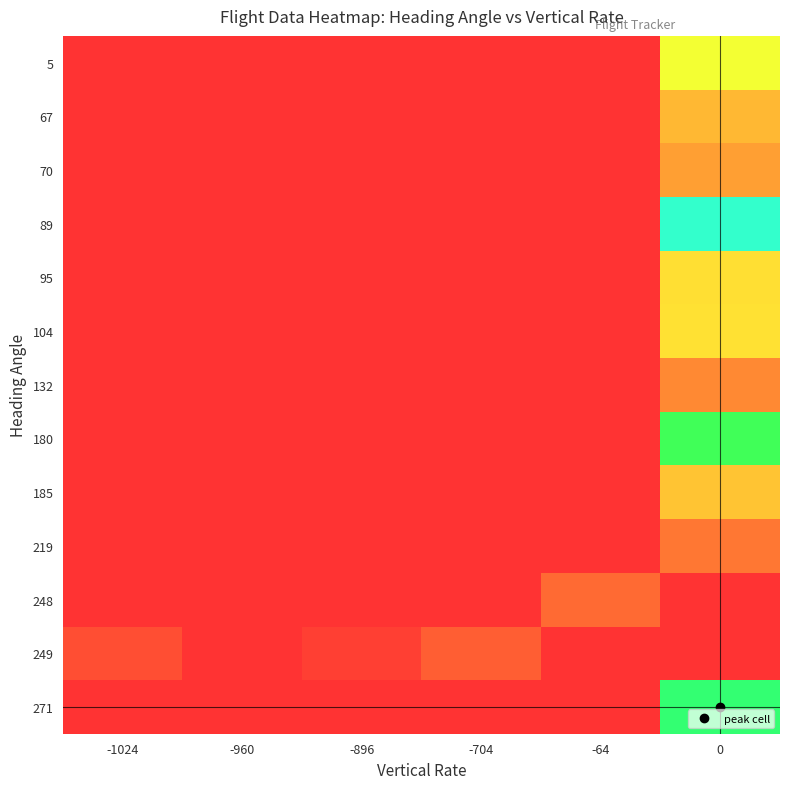

What is the spread (max minus min) of values at -896?

55.0